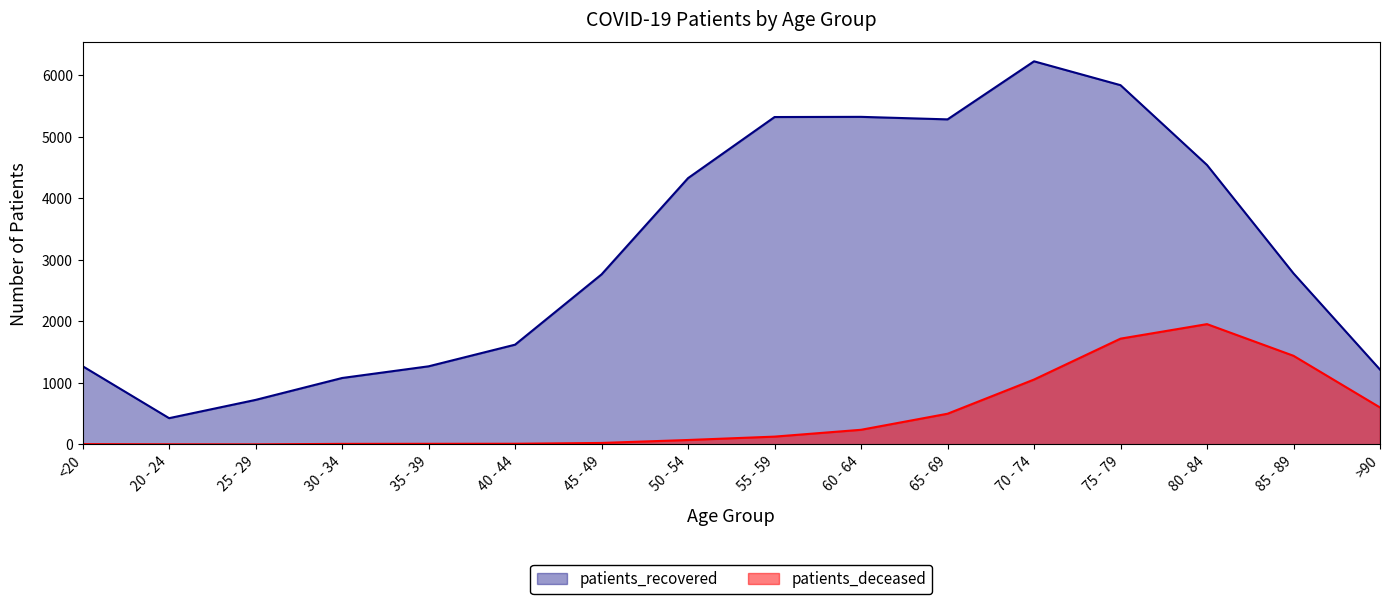

At which label does patients_deceased reach its minimum?

25 - 29